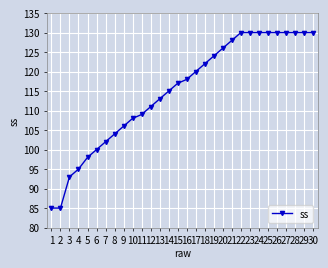

What is the sum of the values at 23 and 7?

232